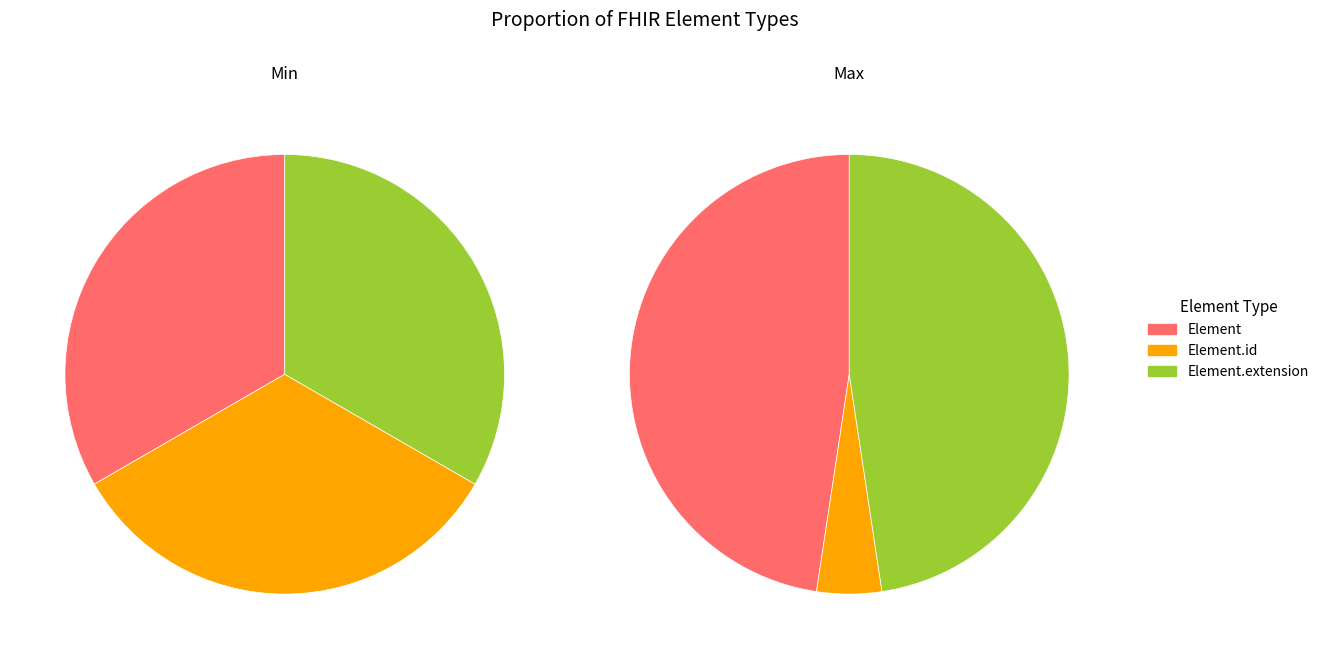

Which has a higher value, Element.extension or Element?

Element.extension